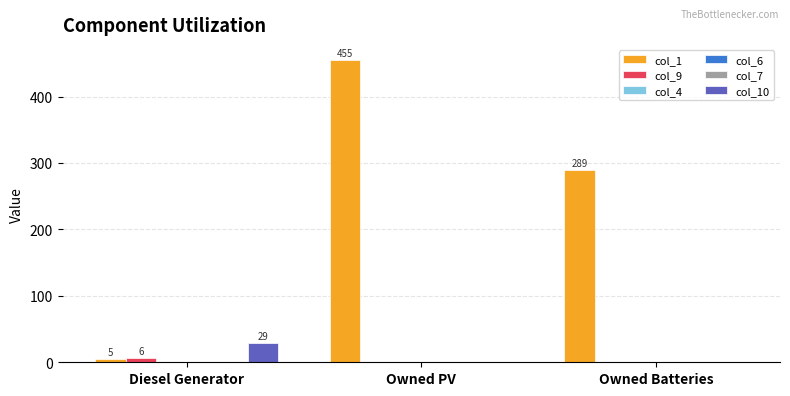

Count the number of categories in the chart.

3